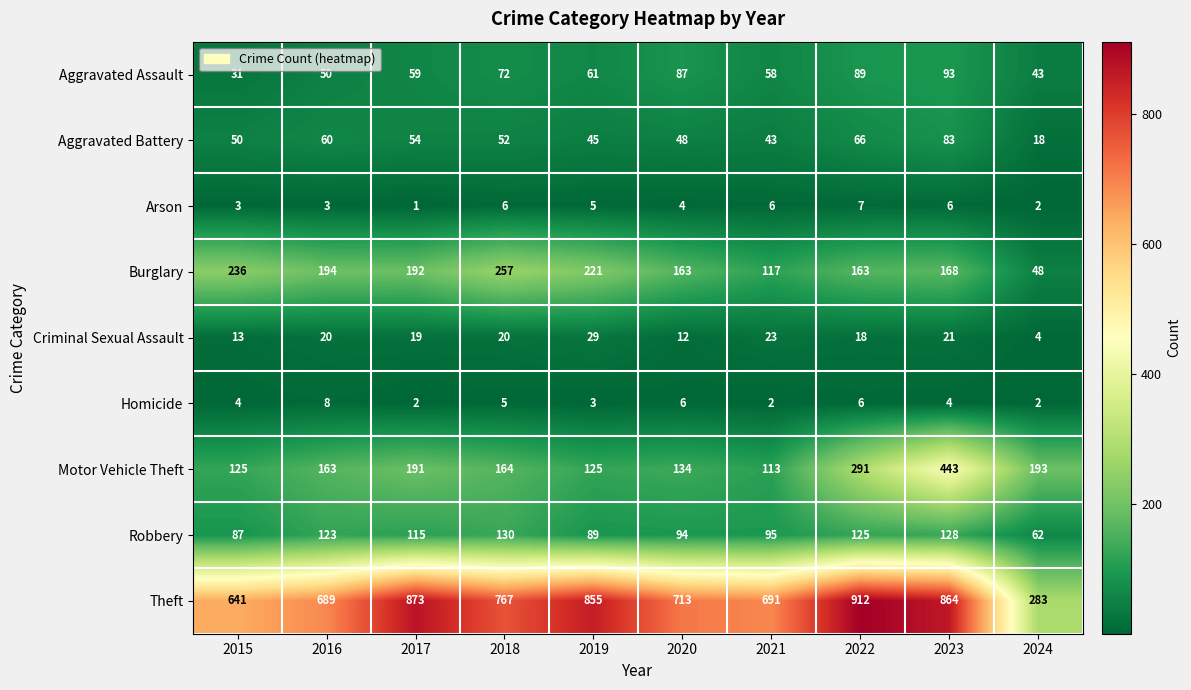

Which series has the largest total across all categories?

Theft